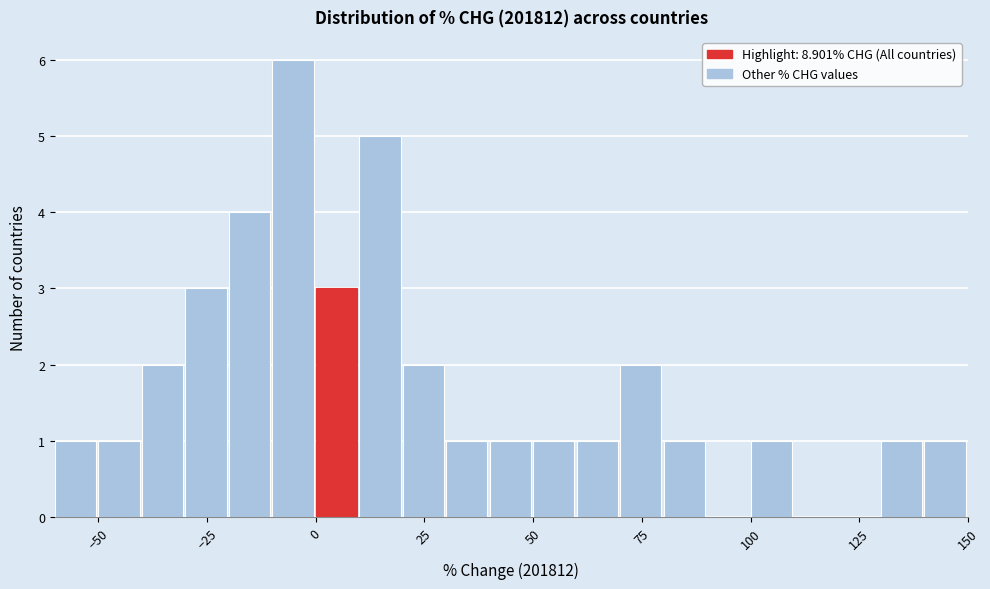

Read against the x-axis, roughly where is the centre of the tallest bar?

-5